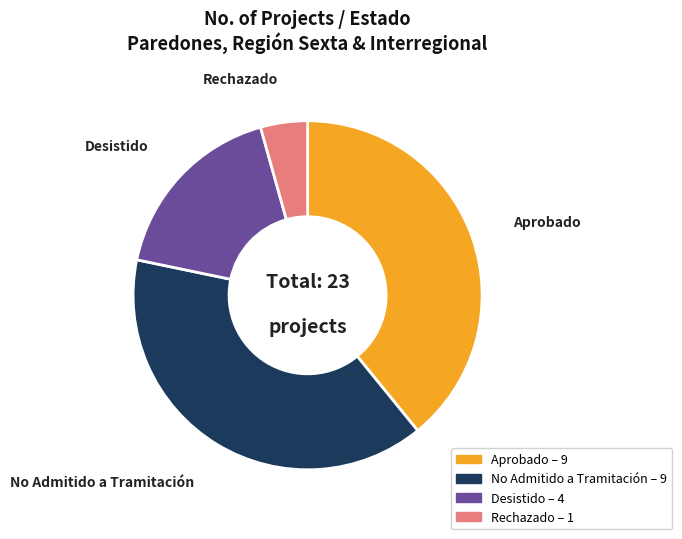

Is the sum of No Admitido a Tramitación and Rechazado greater than half?

No